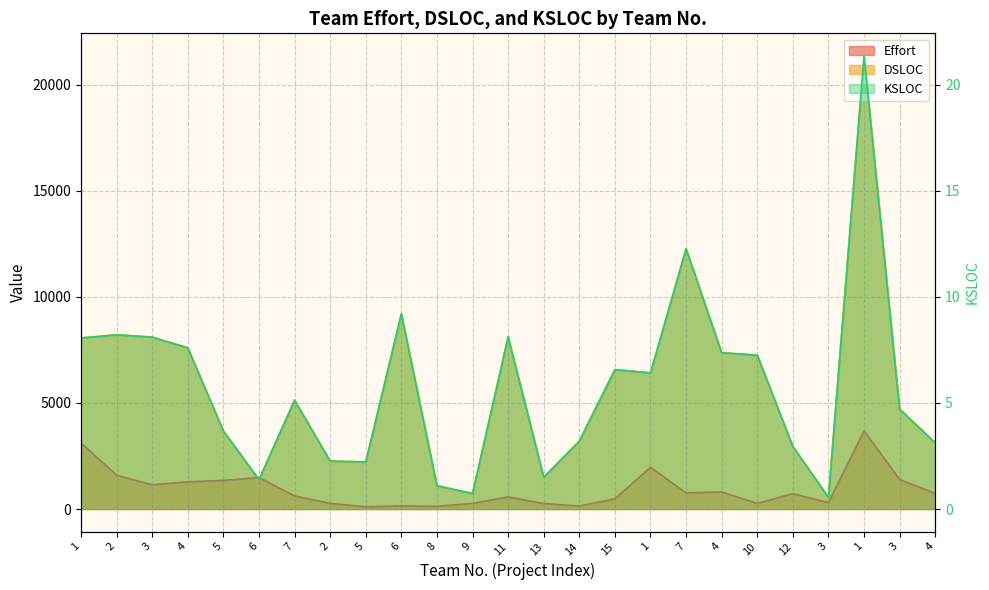

Which series changed the most between 10 and 3?

DSLOC